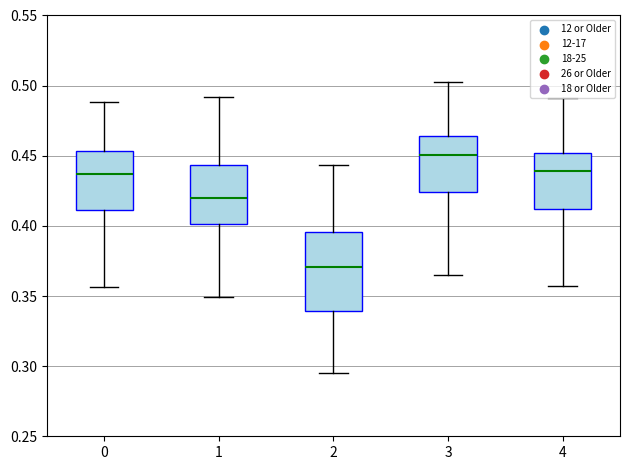

Reading left to right, read every box against the y-axis: the position of its median line, the range the box covers, and the ends of its whiskers. The values are not printed on the chart, so give them approximately, as read against the axis.

0: median 0.435, box 0.410 to 0.455, whiskers 0.355 to 0.490
1: median 0.420, box 0.400 to 0.445, whiskers 0.350 to 0.490
2: median 0.370, box 0.340 to 0.395, whiskers 0.295 to 0.445
3: median 0.450, box 0.425 to 0.465, whiskers 0.365 to 0.500
4: median 0.440, box 0.410 to 0.450, whiskers 0.355 to 0.490